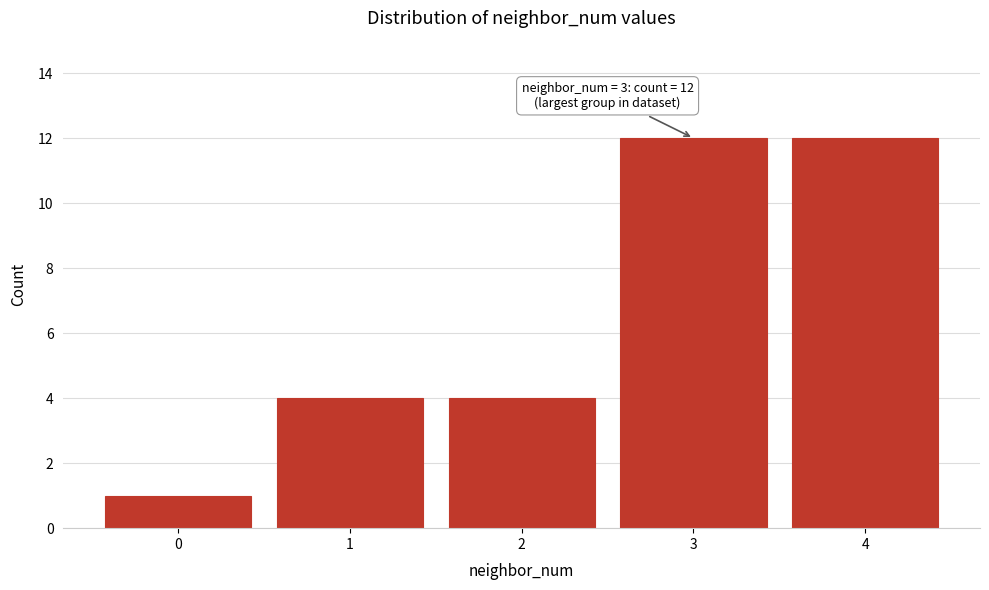

Reading left to right, what are all the values shown in this chart?

1	4	4	12	12